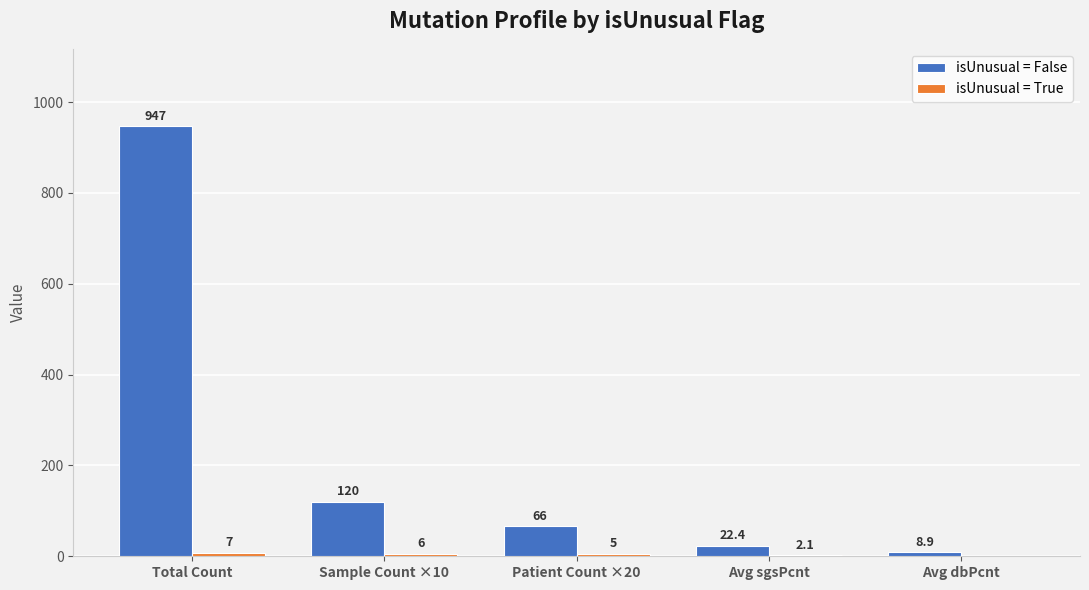

Between Total Count and Sample Count ×10, which series saw the biggest shift?

isUnusual = False